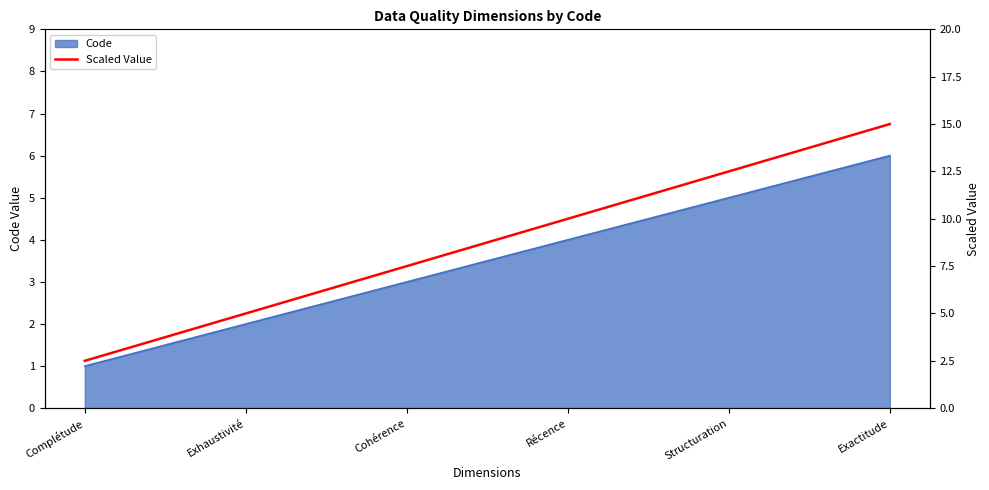

True or false: there are more than 1 points higher than both neighbors.

False